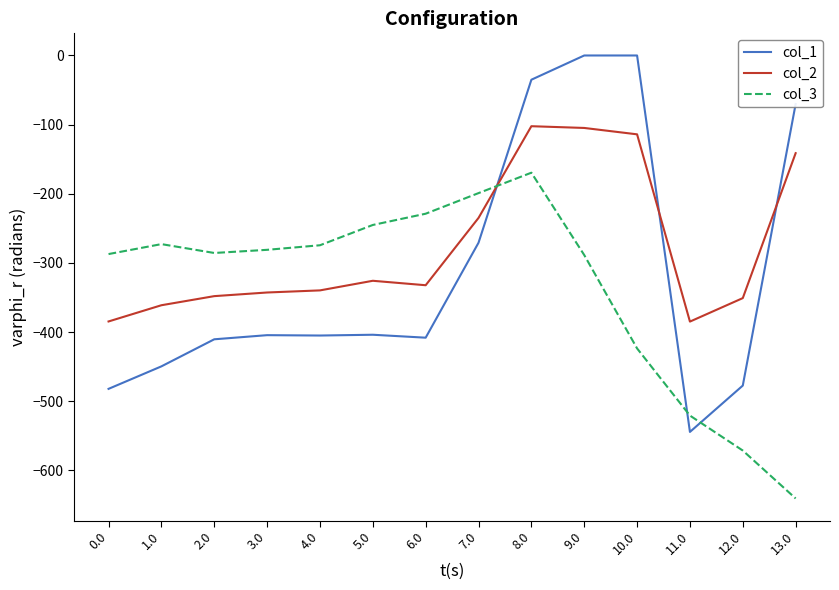

True or false: col_3 has a value of -274.4 at 4.0.

True